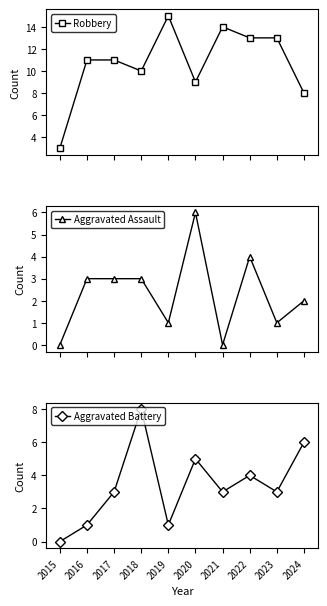

What is the total value across all series at 2021?

17